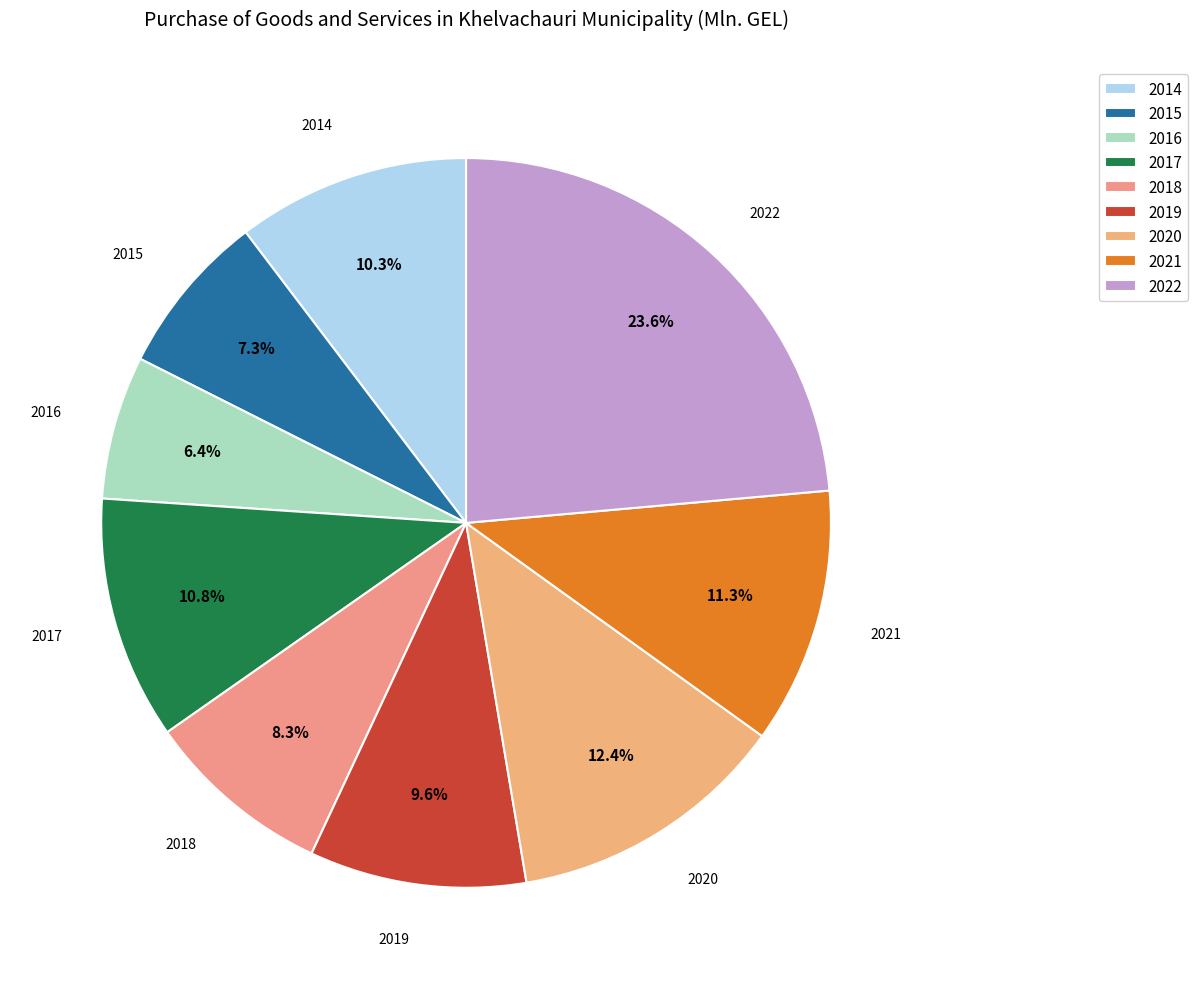

Which category has the biggest portion of the pie?

2022